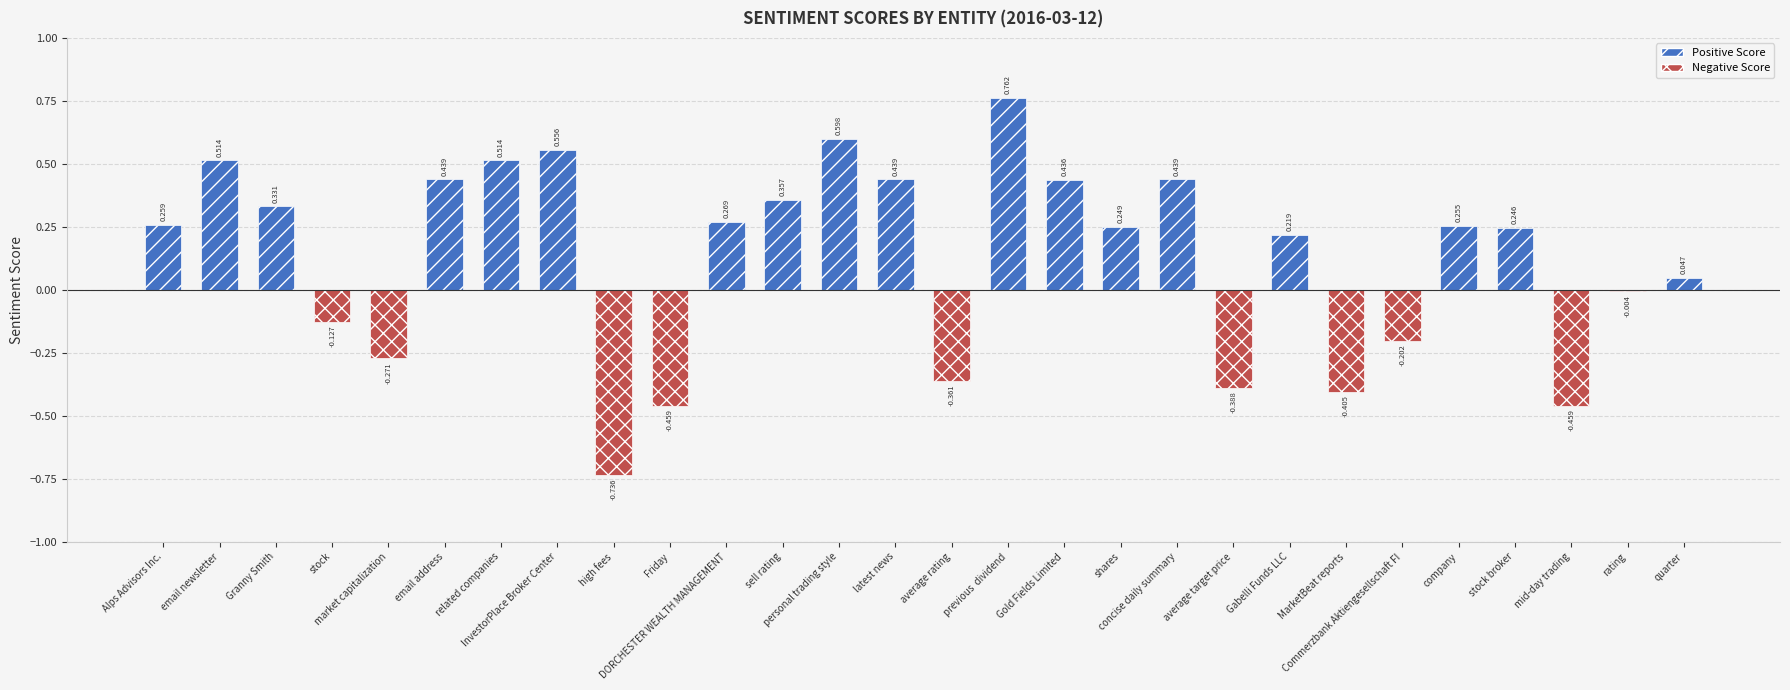

Is it true that the value at Commerzbank Aktiengesellschaft FI is -0.3?

False